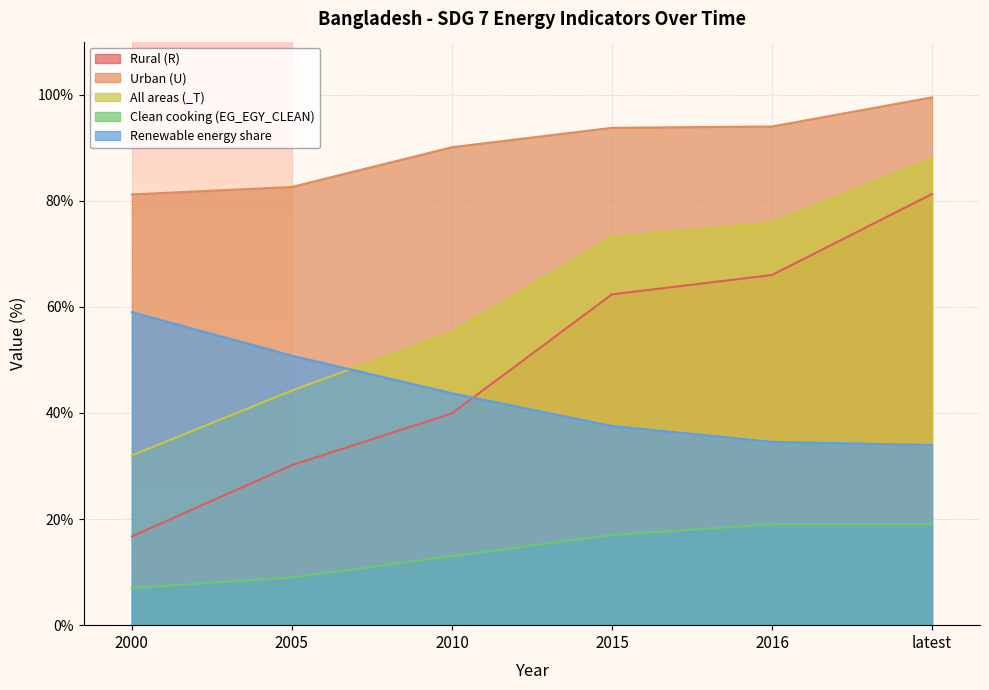

Rank the series by their maximum value, from lowest to highest.

Clean cooking (EG_EGY_CLEAN), Renewable energy share, Rural (R), All areas (_T), Urban (U)